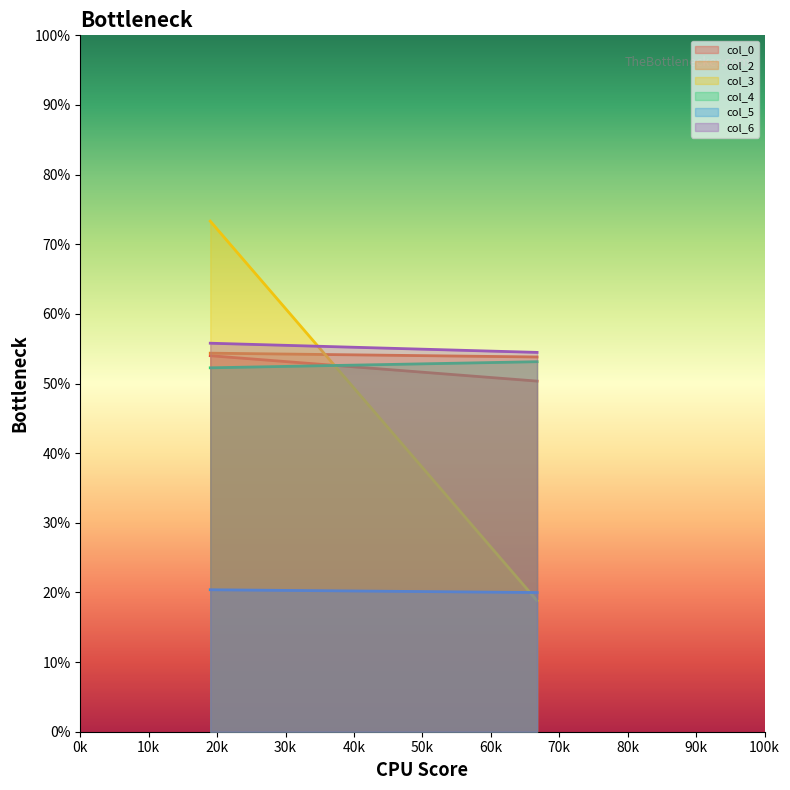

What is the minimum value shown in the chart?

18.8